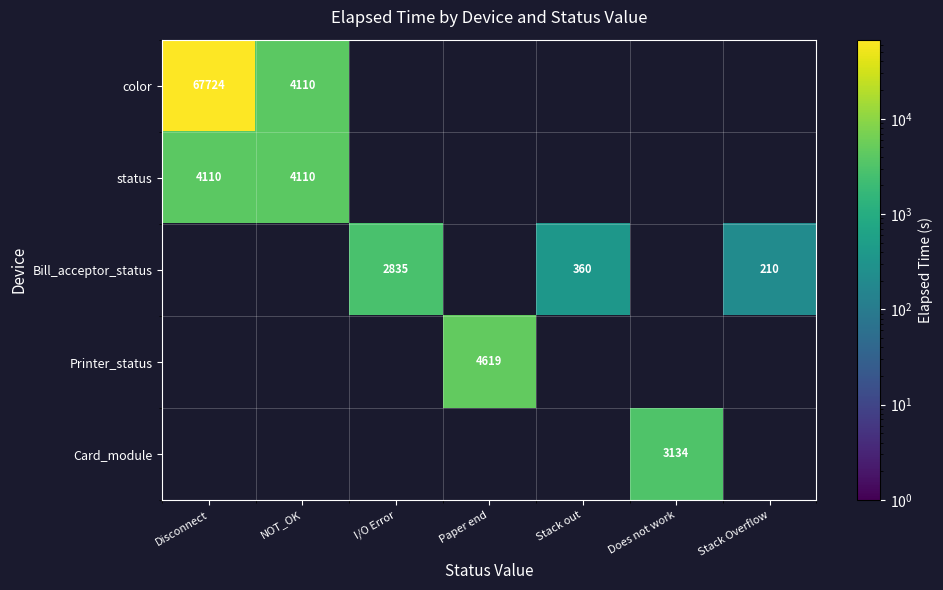

What is the sum of the color values at Disconnect and NOT_OK?

71834